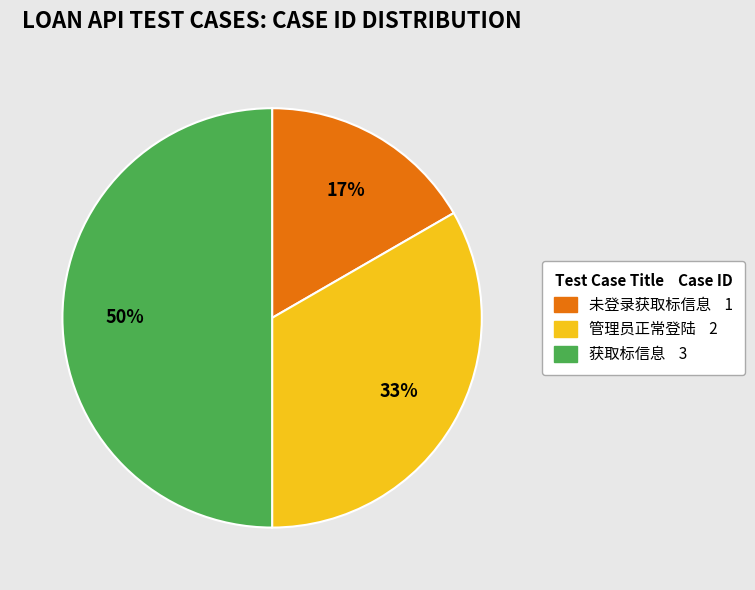

How many slices are in this pie chart?

3